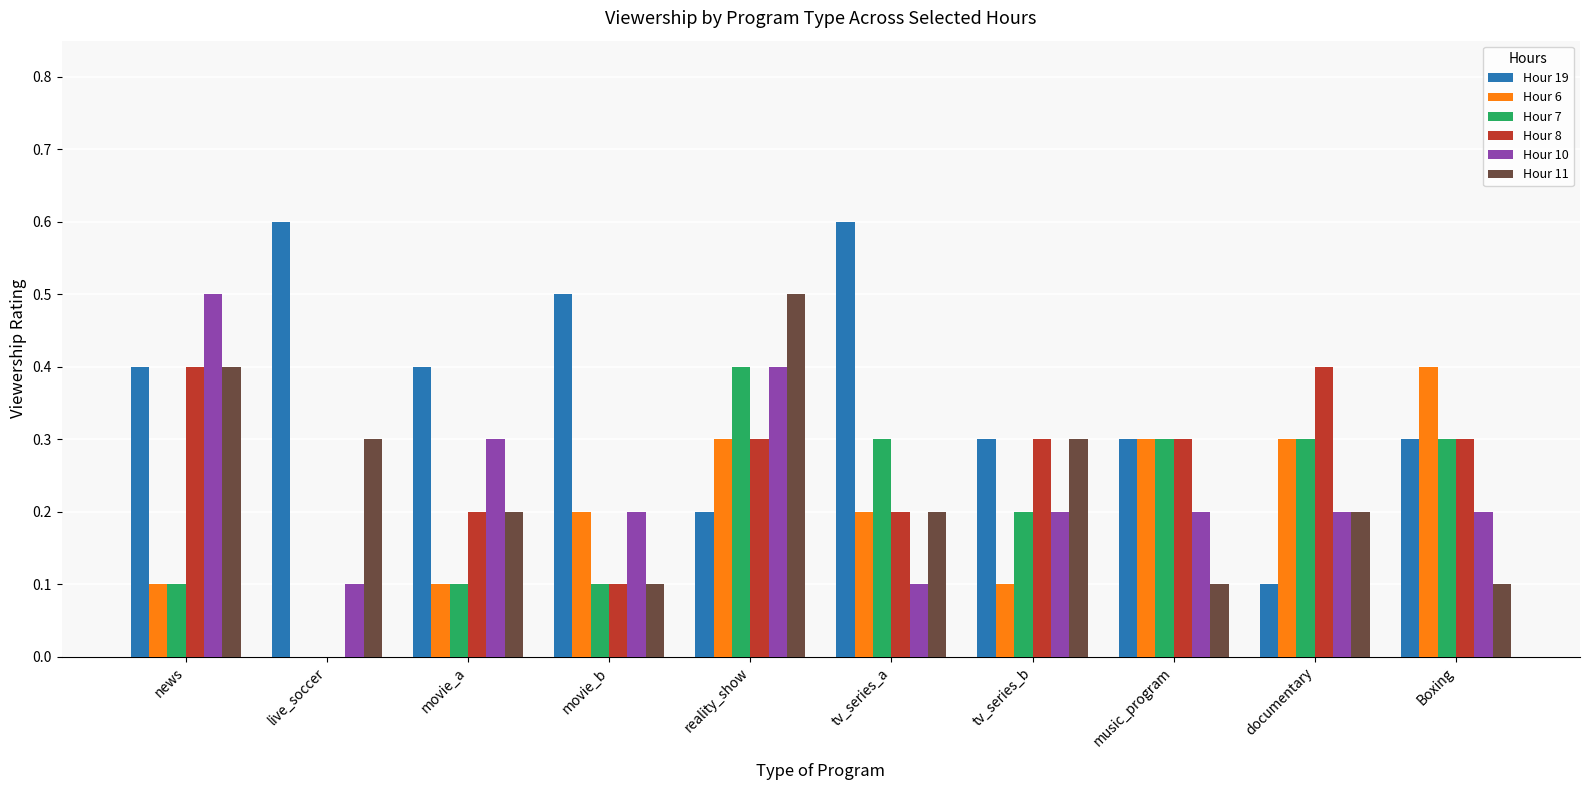

Which series changed the most between live_soccer and tv_series_a?

Hour 7